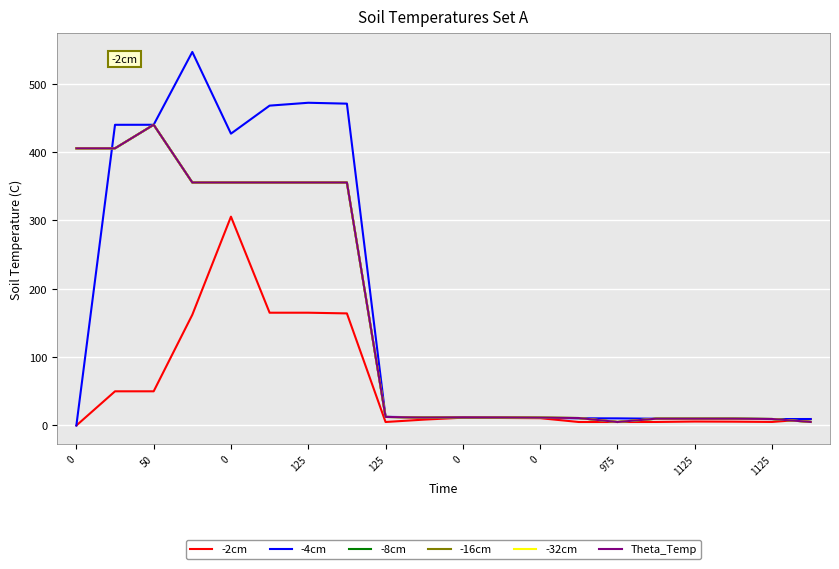

Does the chart have visible grid lines?

Yes